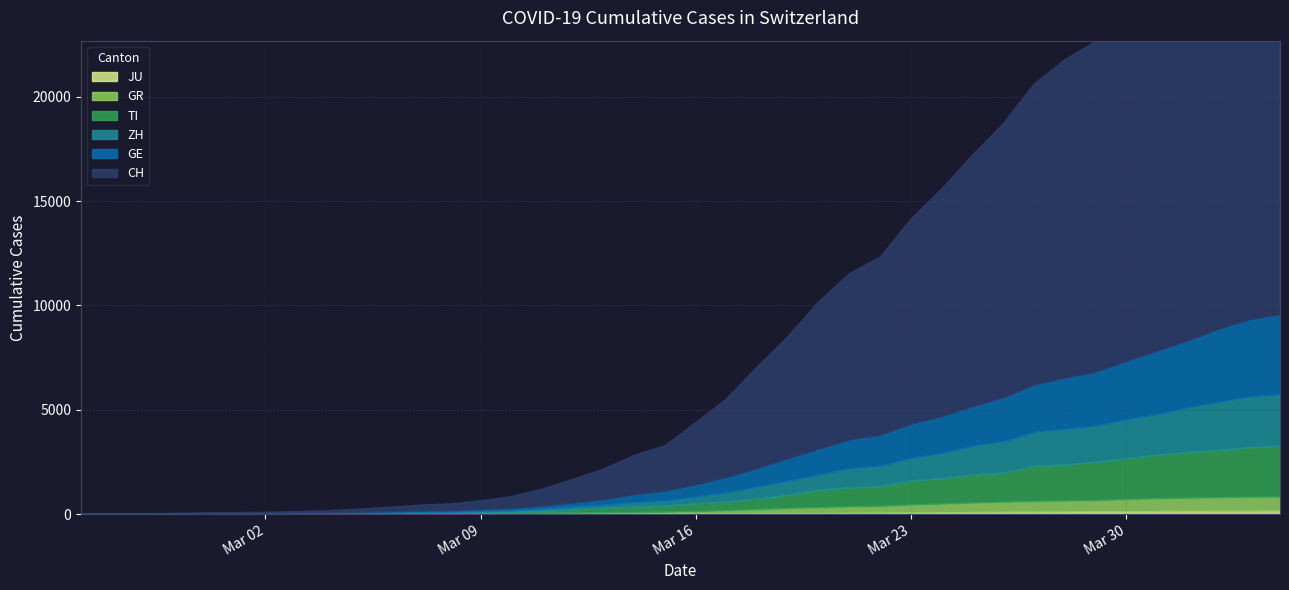

Is the value of TI at 2020-03-26 greater than the value of GE at 2020-03-25?

No